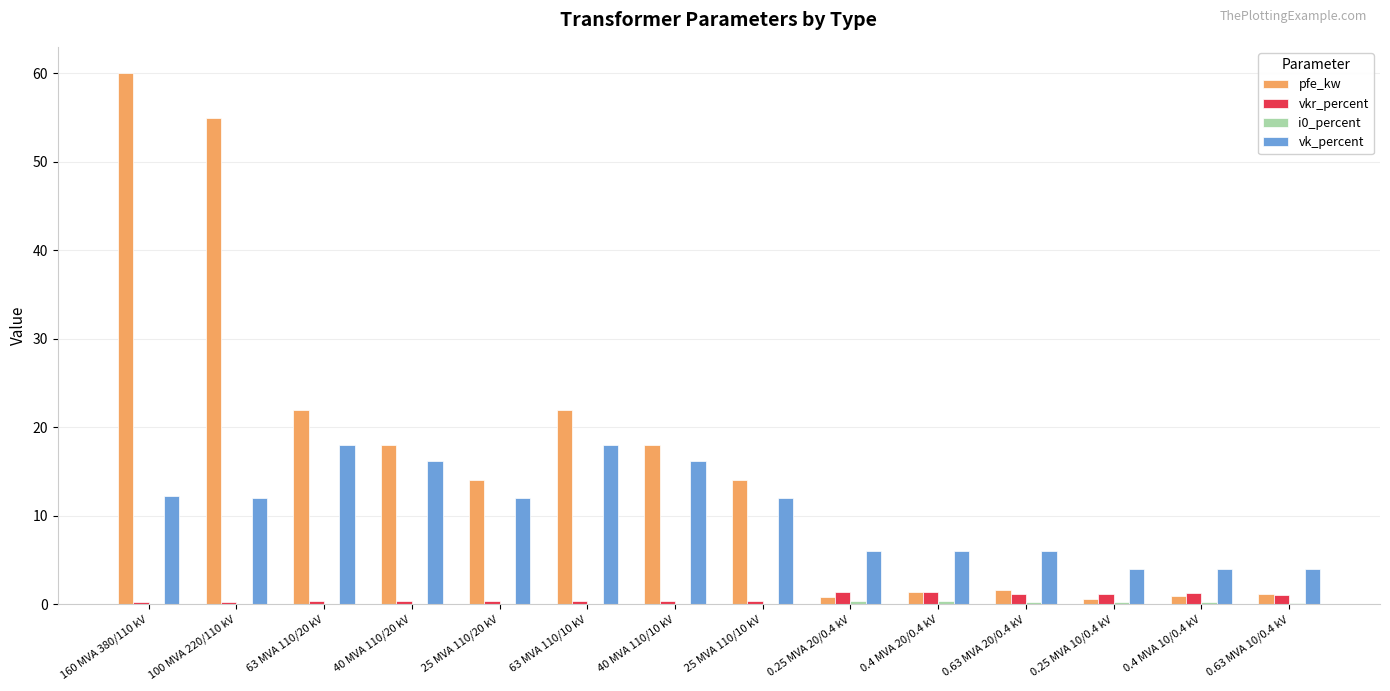

True or false: vkr_percent has a value of 0.3 at 100 MVA 220/110 kV.

True